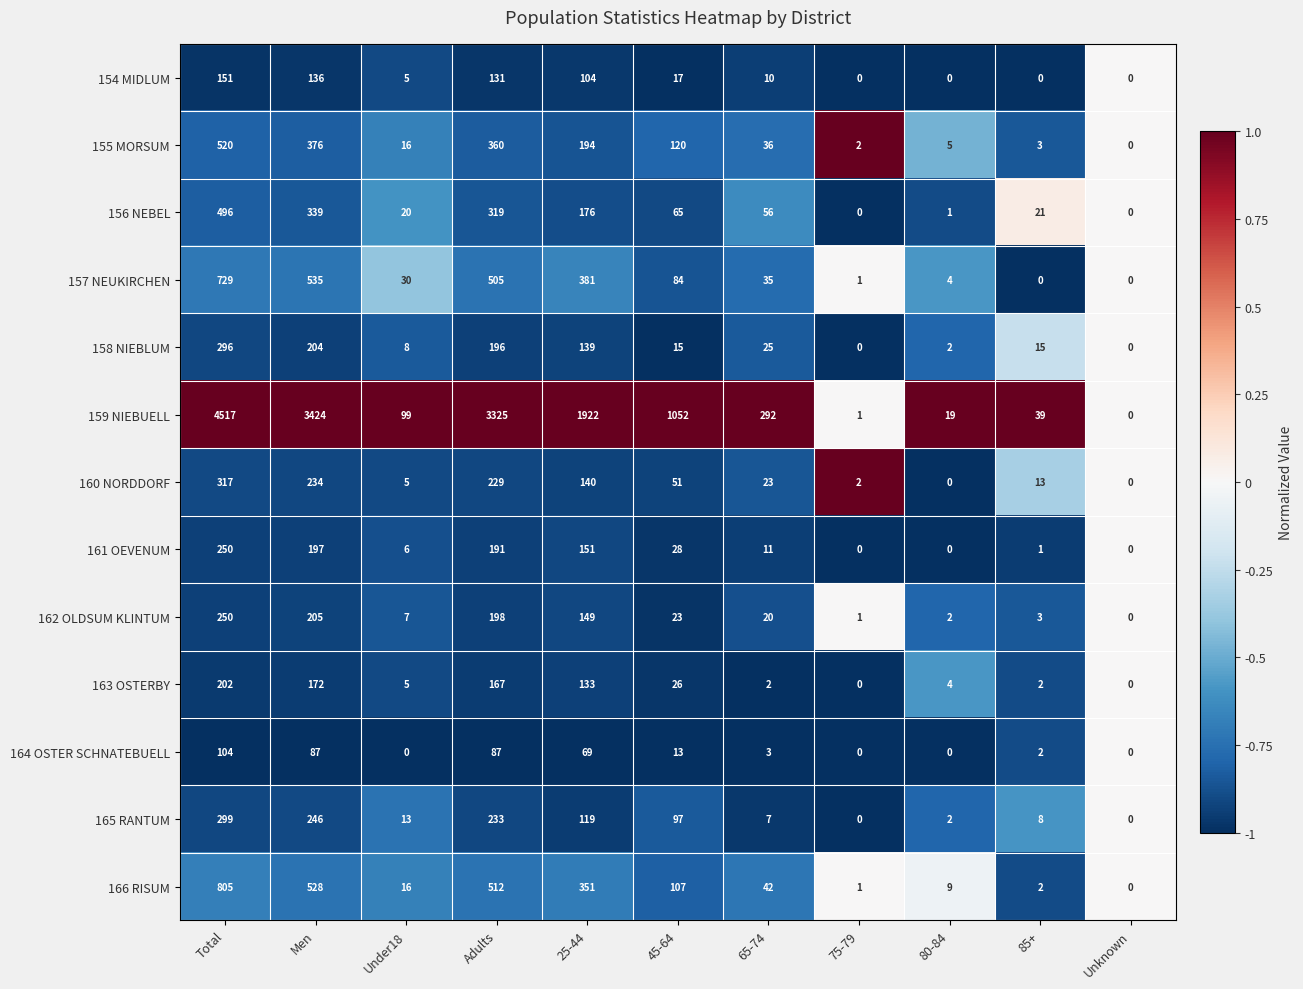

What is the total value across all series at 80-84?

48